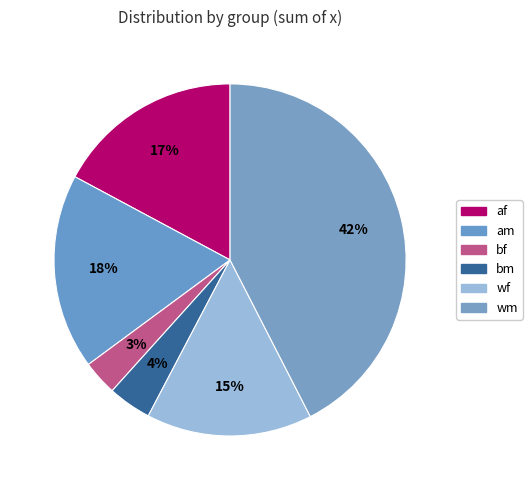

How many segments does this pie chart have?

6